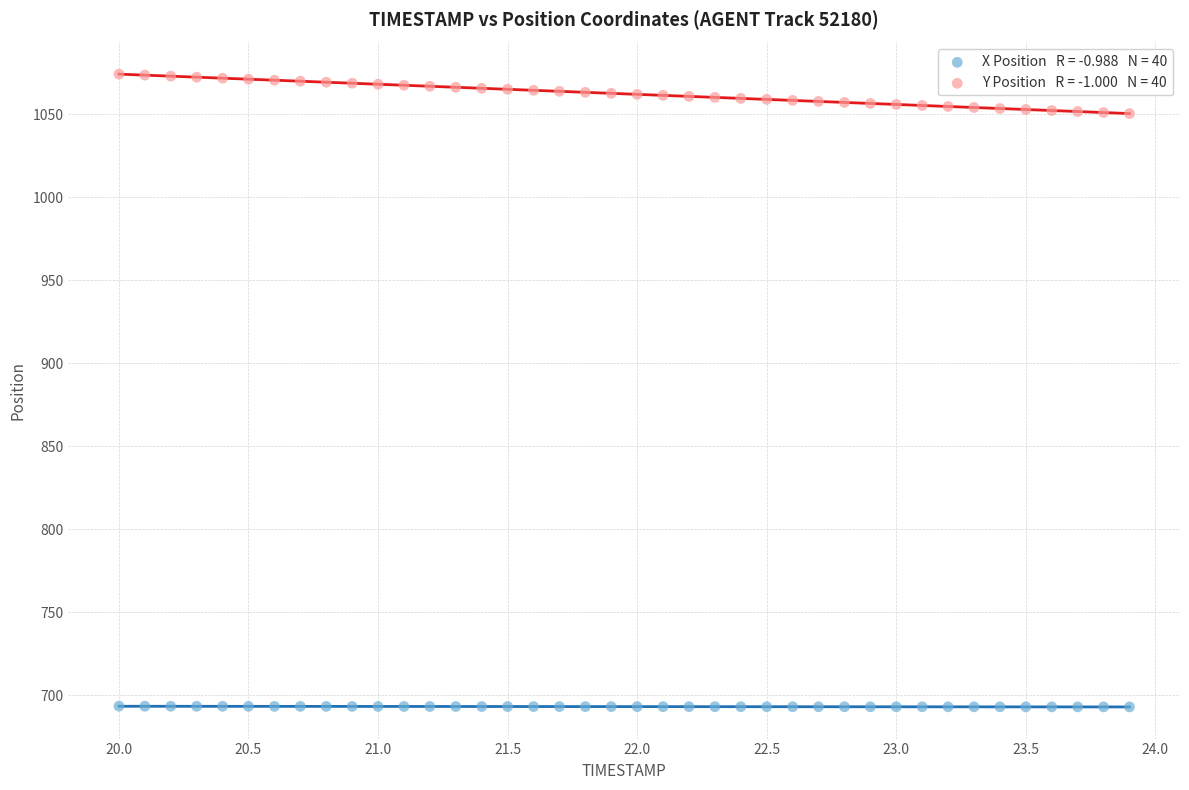

Across all data points, what is the range of Y values (max minus min)?

380.9